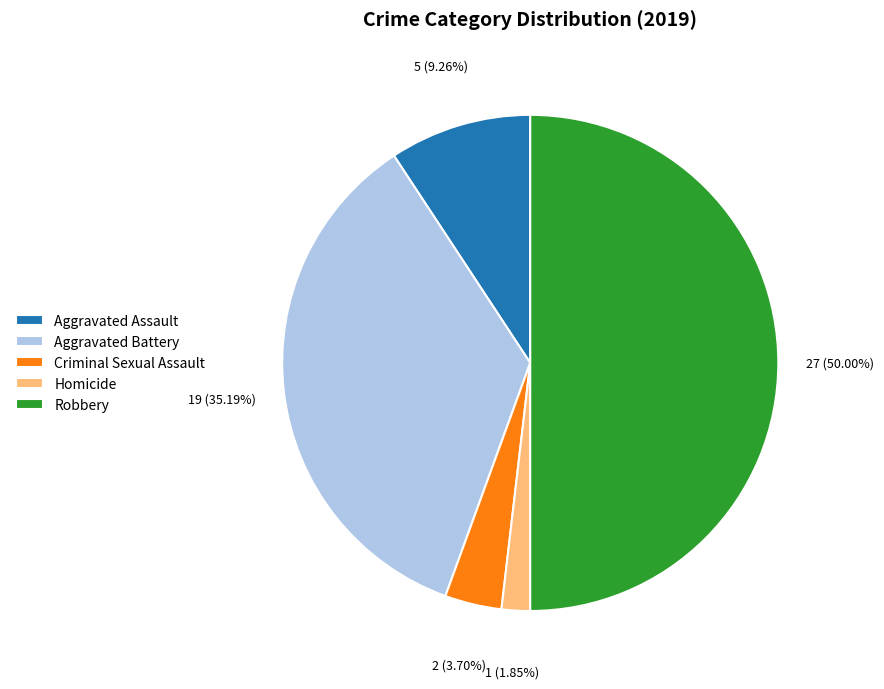

The Robbery slice represents 50% of the pie. True or false?

True